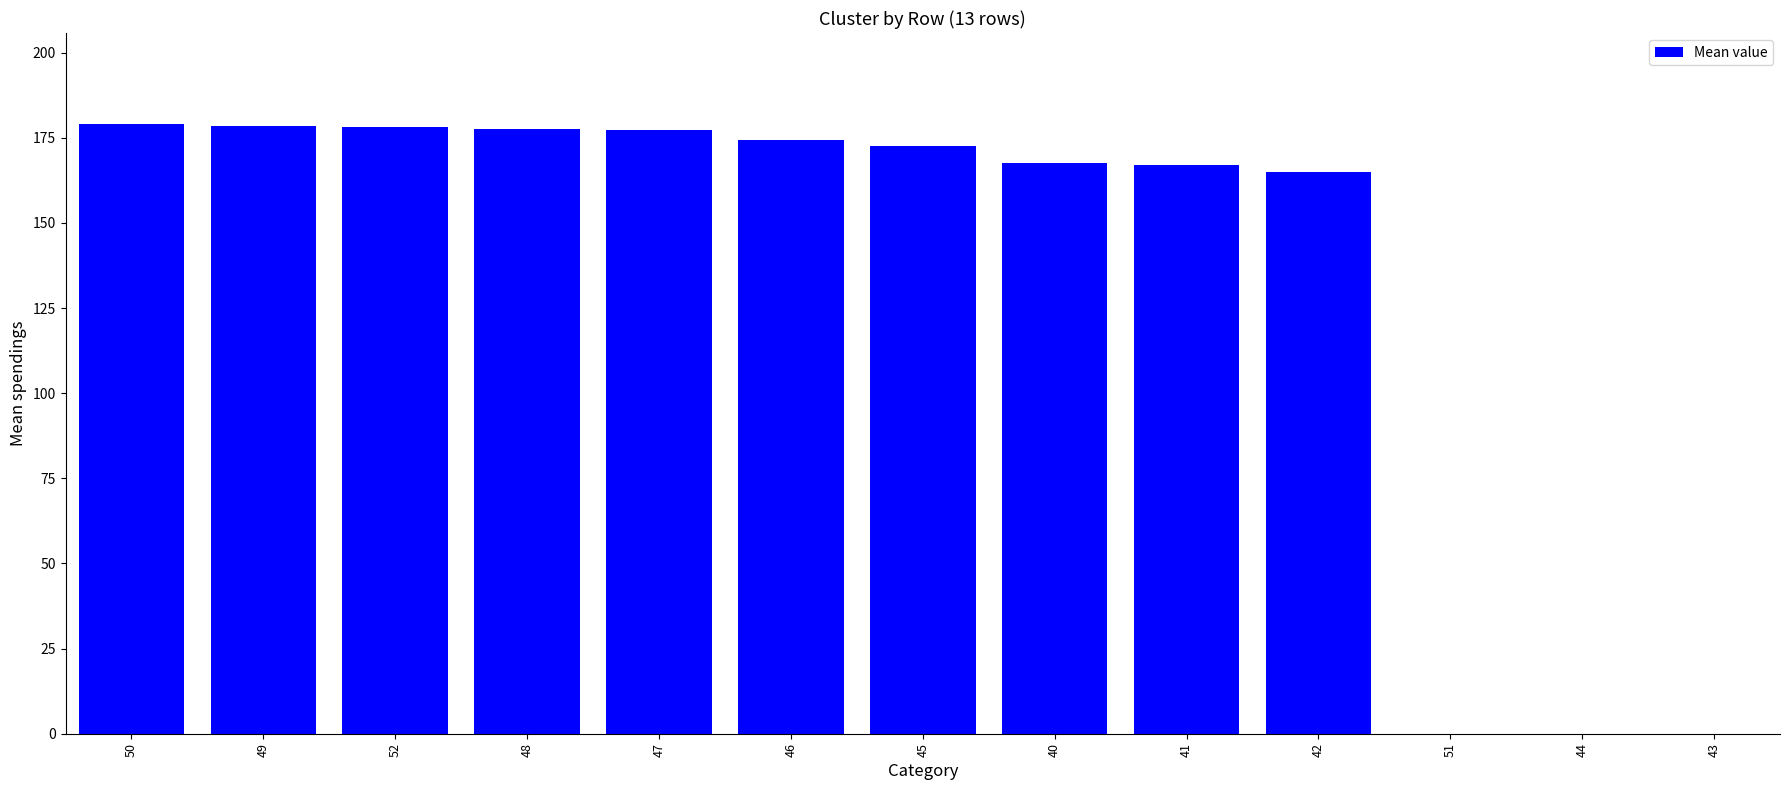

What is the approximate value at 46?

174.5